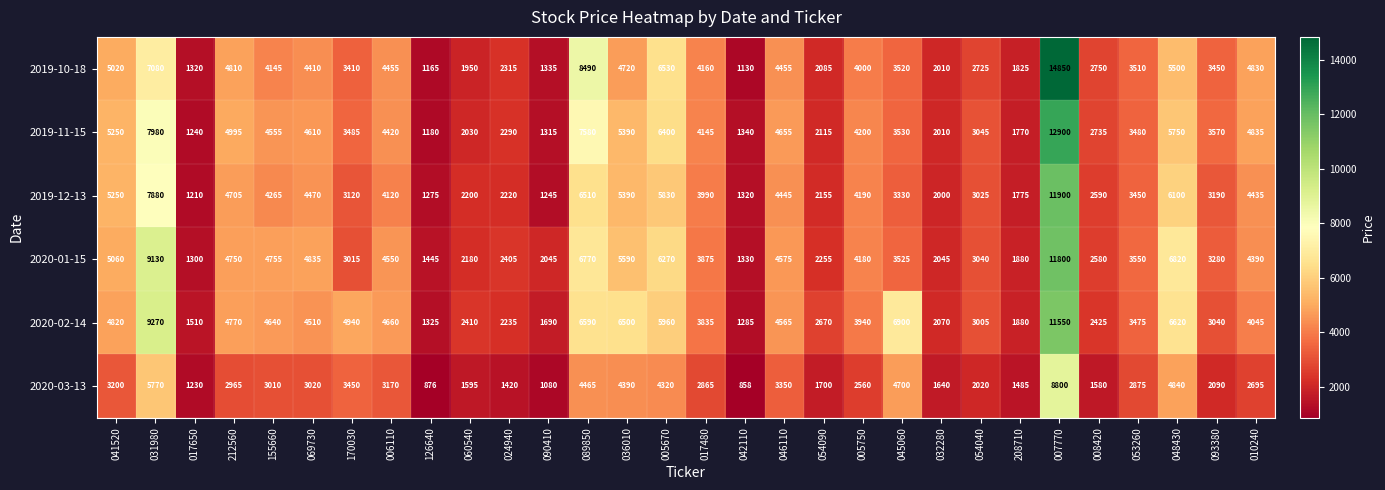

How many distinct data groups are displayed?

6